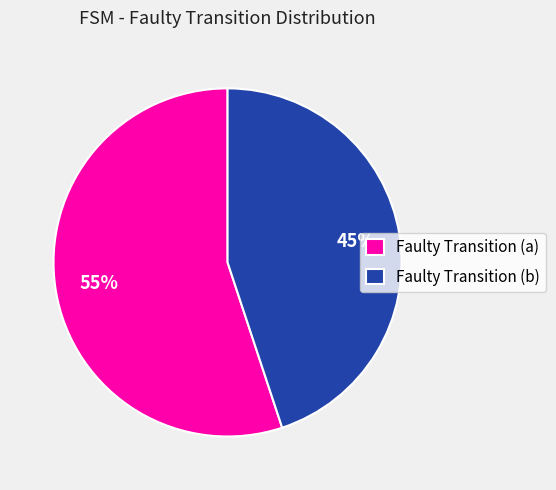

How many segments does this pie chart have?

2